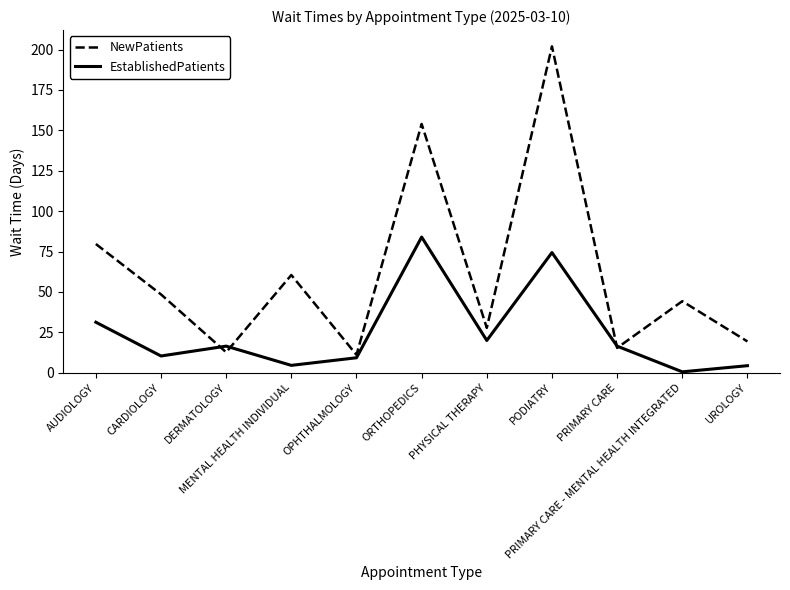

Which series has the largest range (max minus min)?

NewPatients